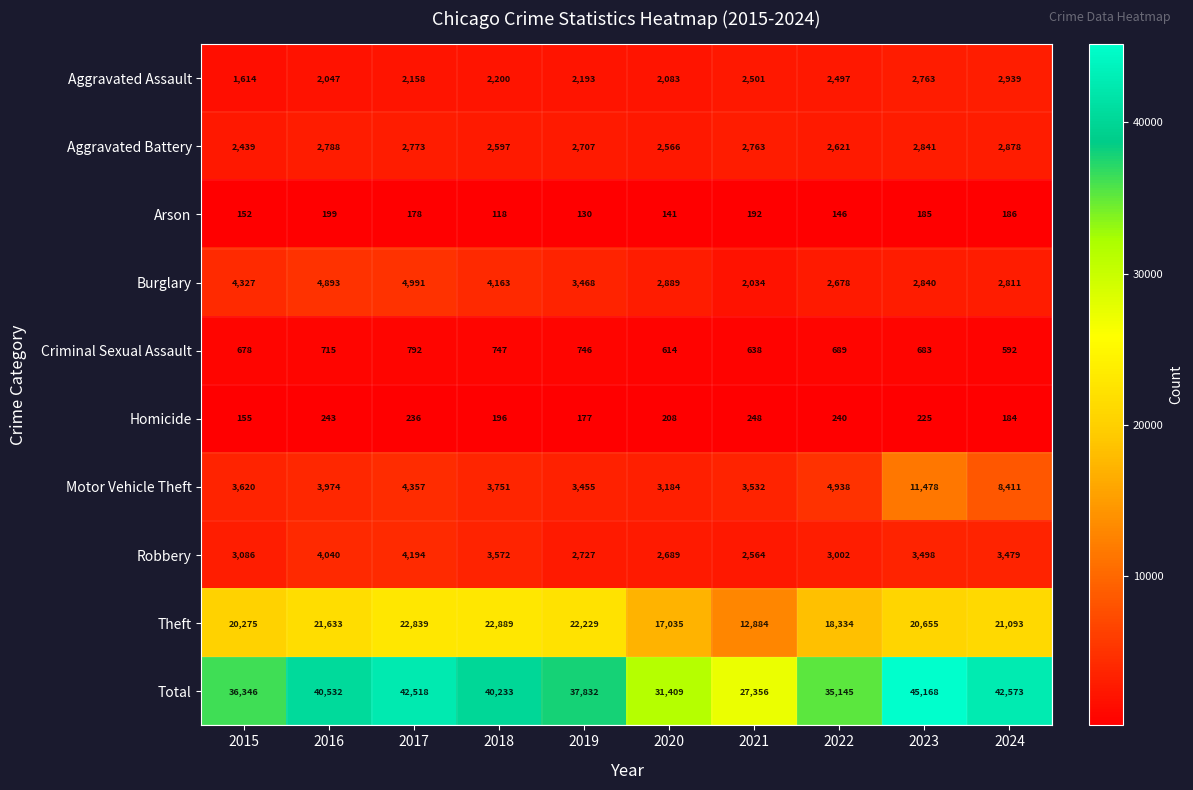

What is the approximate value of Arson at 2024, to the nearest 5?

185